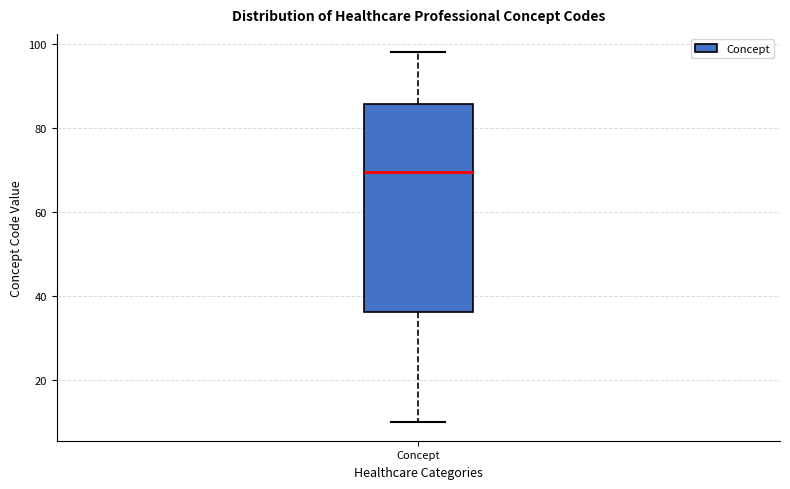

Where is the upper edge of the box for Concept on the y-axis? The values are not printed on the chart, so give them approximately, as read against the axis.

86